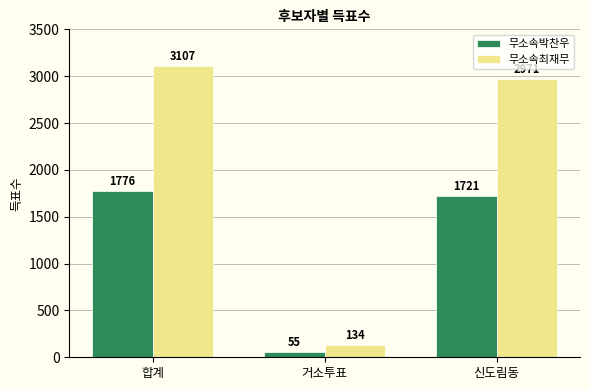

What is the label of the 1st bar from the right?

신도림동